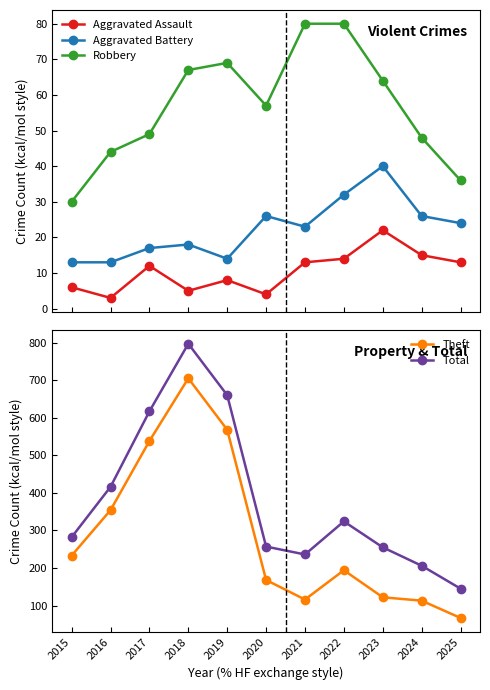

At which category is the sum across all series the highest?

2018